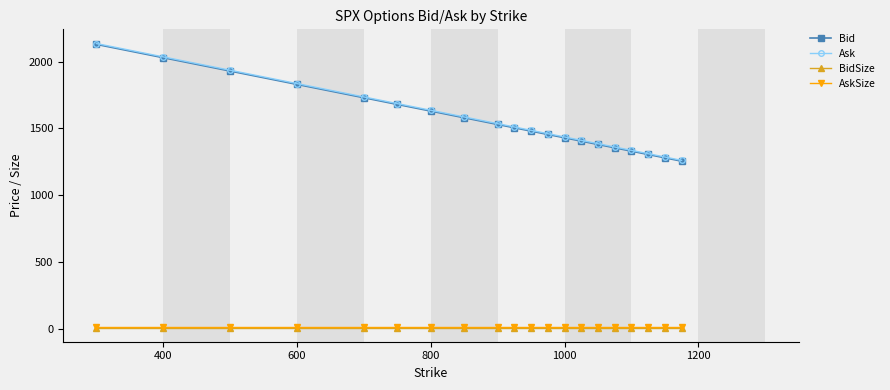

True or false: Ask and BidSize cross at least once.

False